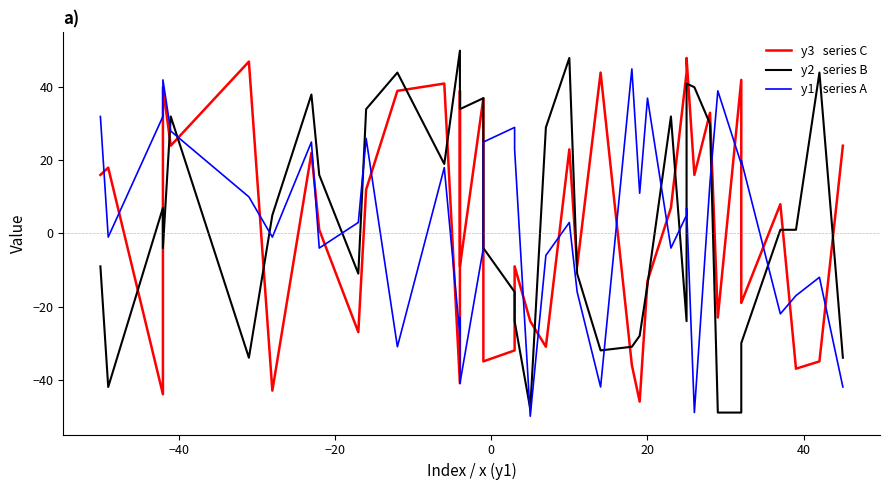

What is the average value of the y2   series B series?

3